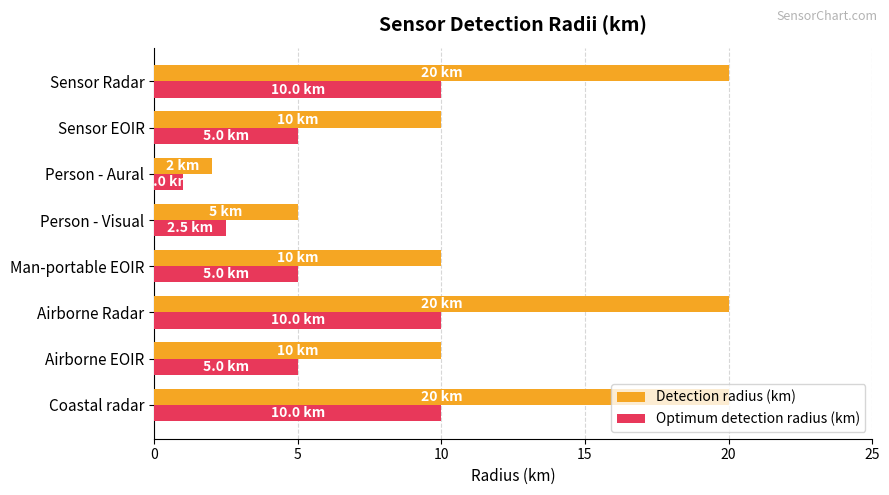

List the series in order of their peak value, lowest first.

Optimum detection radius (km), Detection radius (km)